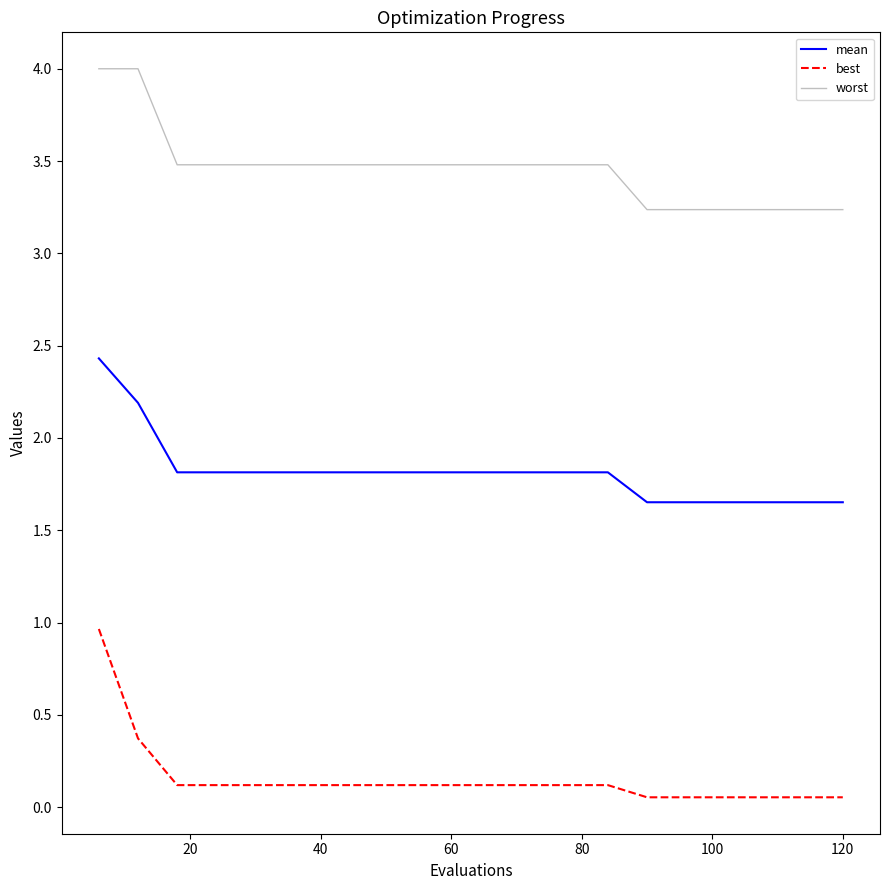

True or false: best and mean intersect in this chart.

False